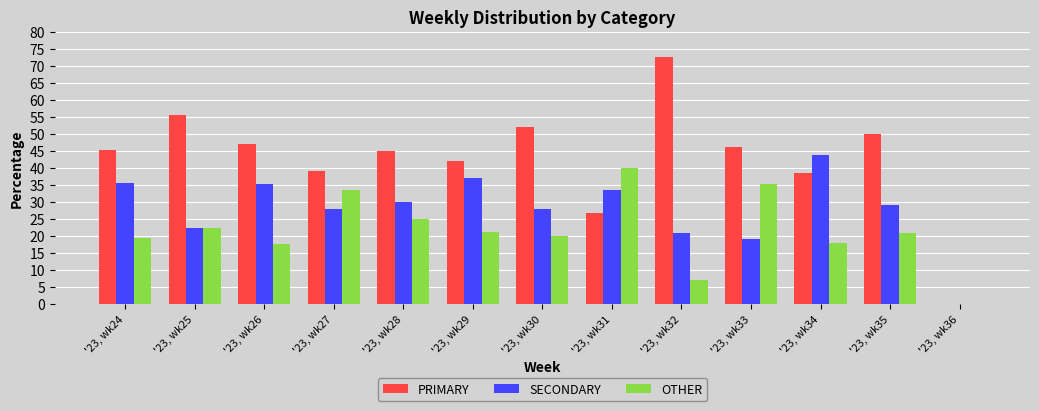

What is the total value across all series at '23, wk35?

100.0